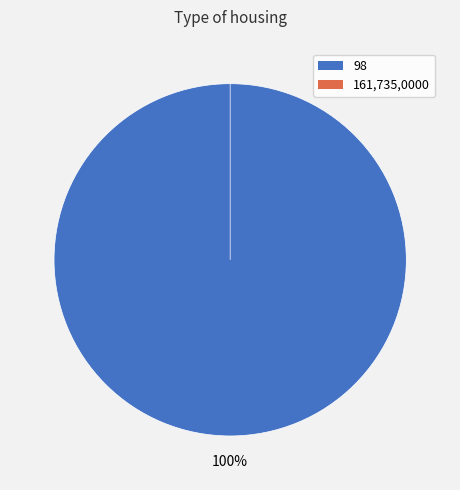

Is it true that 161,735,0000 is 0% of the pie?

True